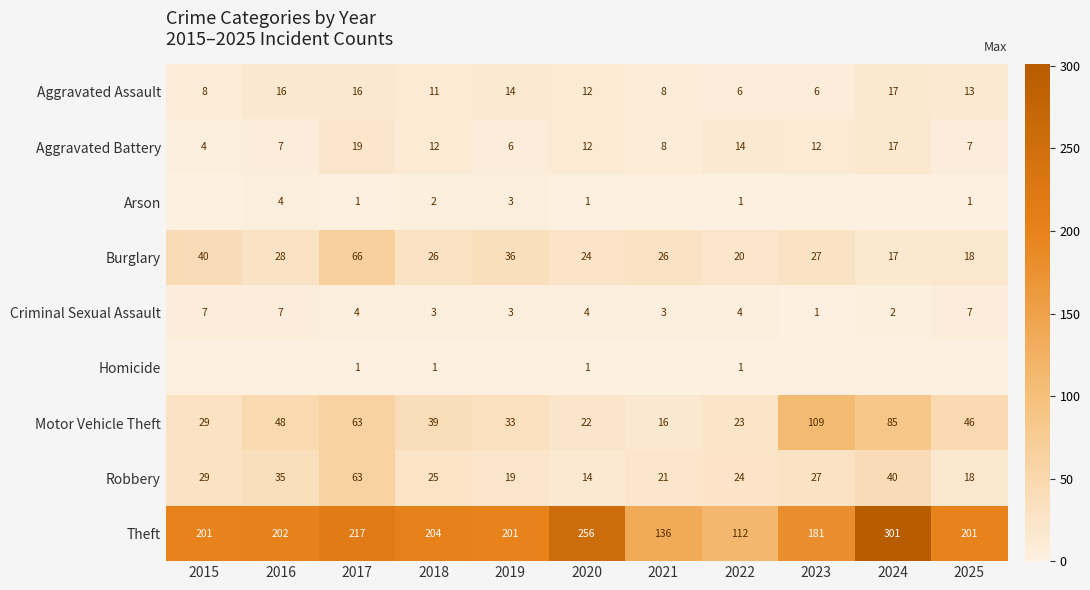

True or false: Robbery has a value of 24 at 2022.

True